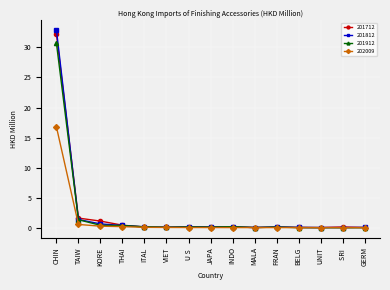

Which category has the highest value in the 202009 series?

CHIN